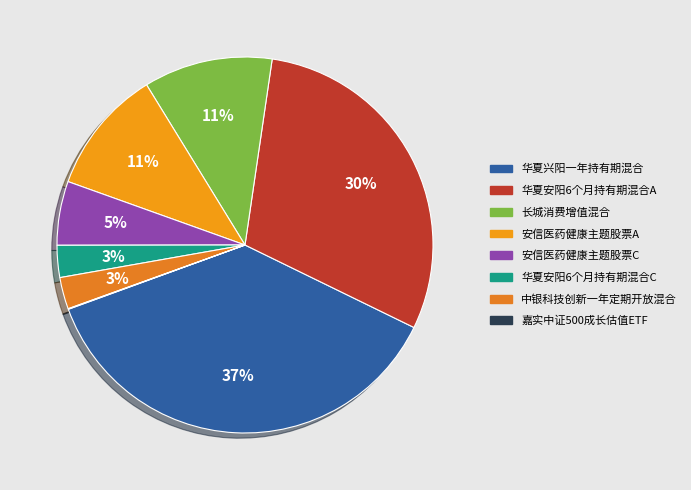

Count the number of slices in the pie.

8